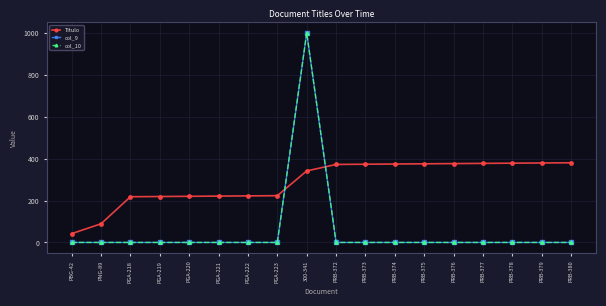

At how many categories does at least one series exceed 274?

10